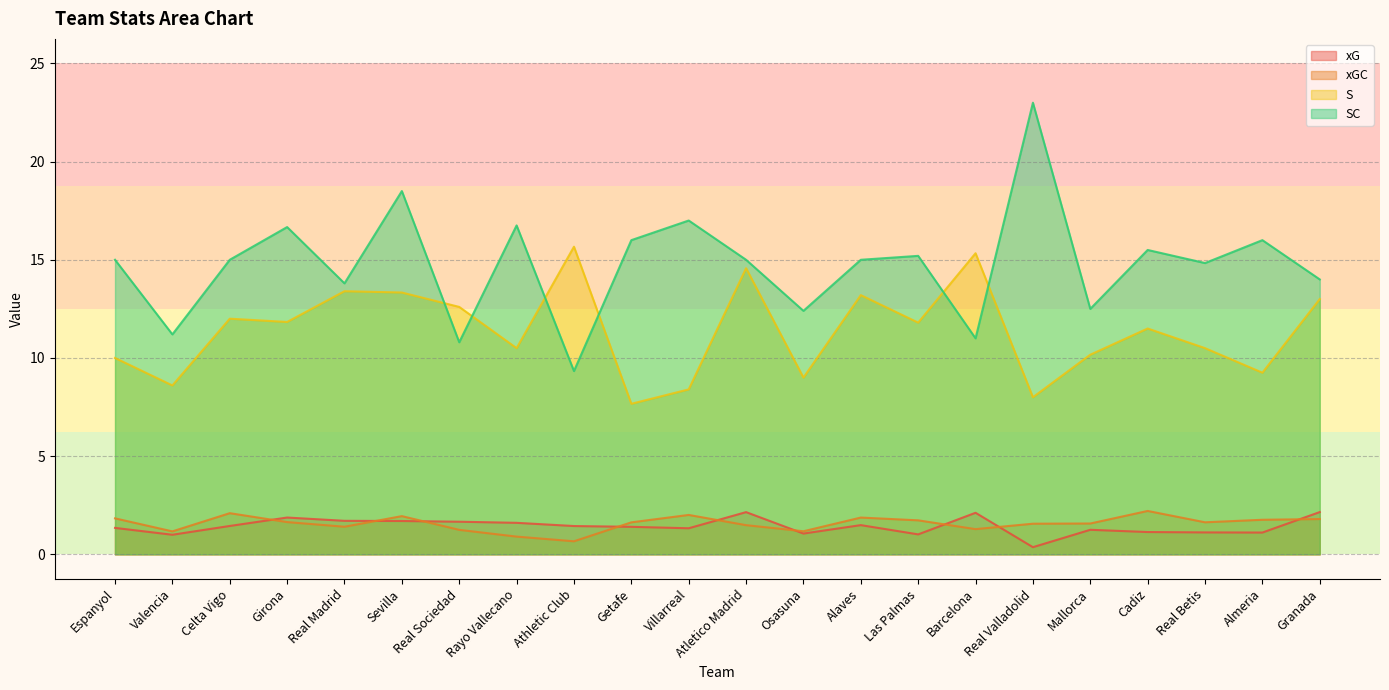

Rank the series at Real Betis from lowest to highest value.

xG, xGC, S, SC